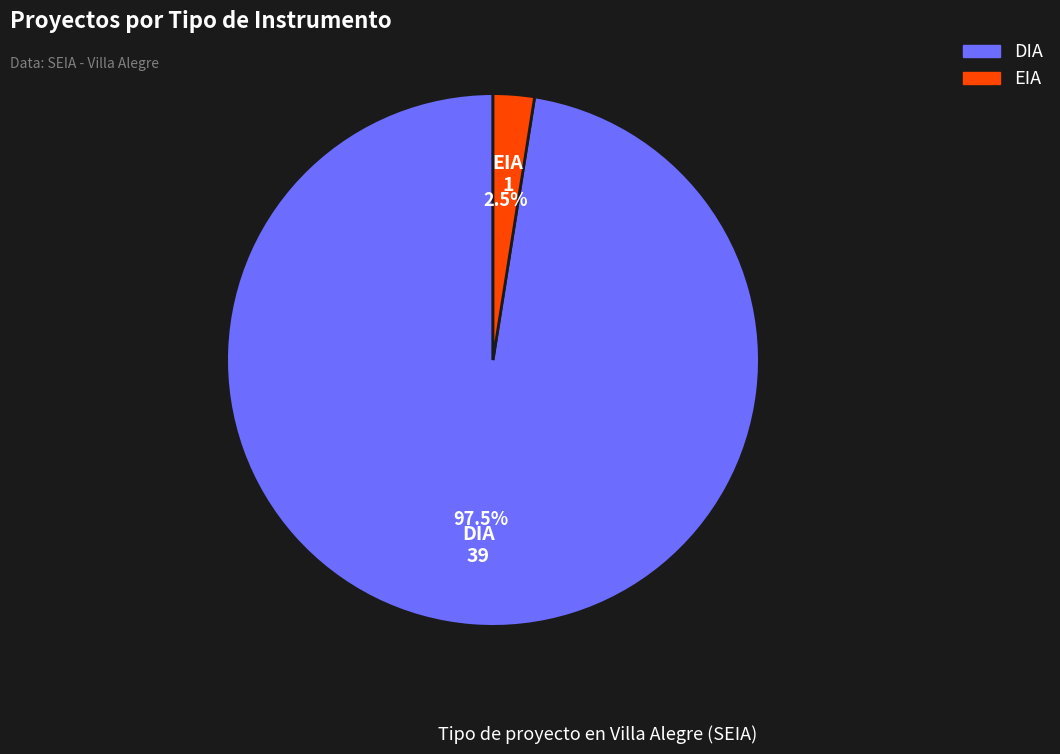

Which has a higher value, DIA or EIA?

DIA